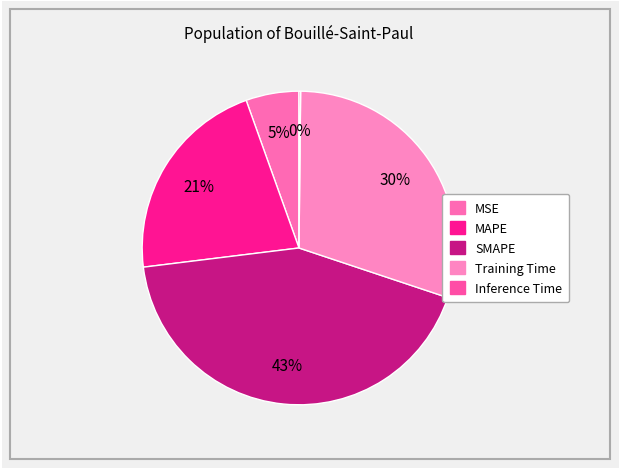

Does MAPE account for over 50% of the chart?

No